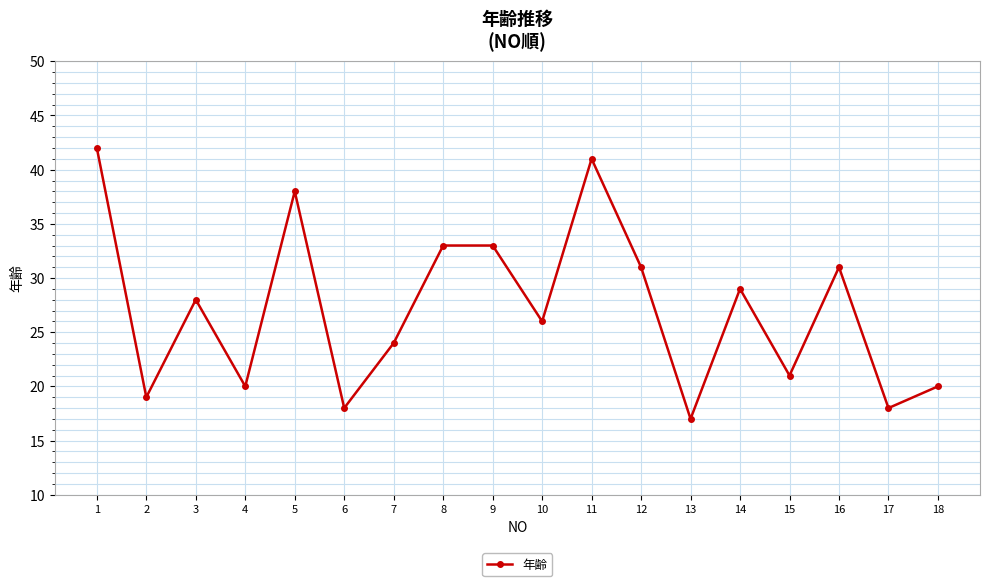

At which category does the data reach its first local valley?

2